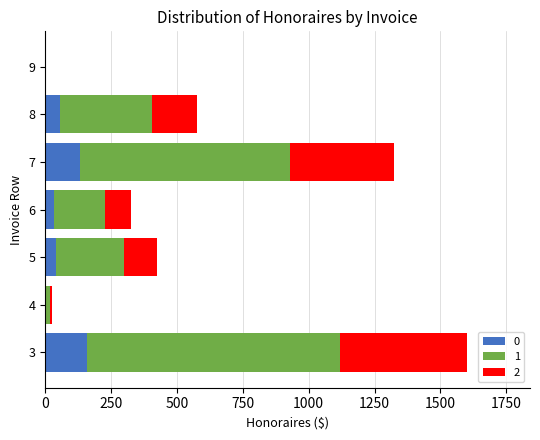

The value of 0 at 9 is 0.0. True or false?

True